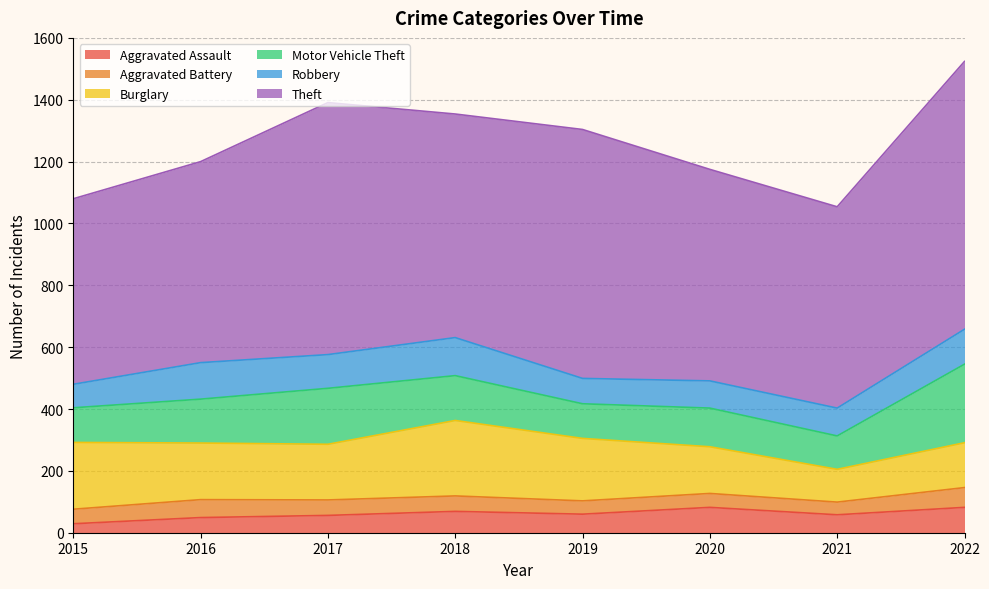

What is the lowest value of the Theft series?

600